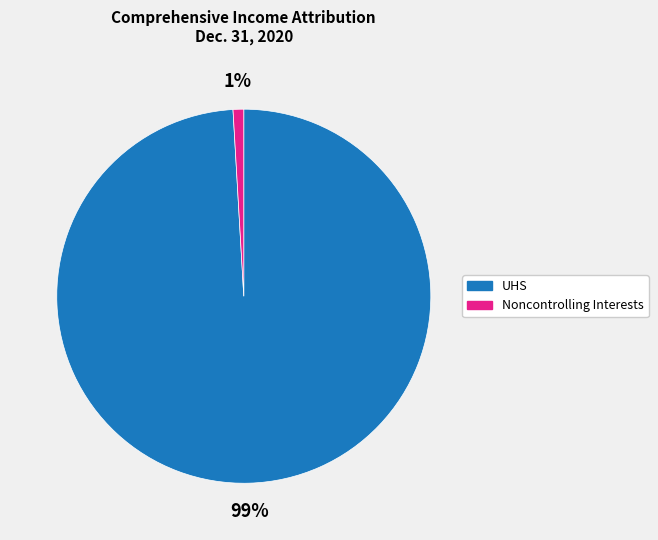

Is there any slice that represents more than half of the pie?

Yes